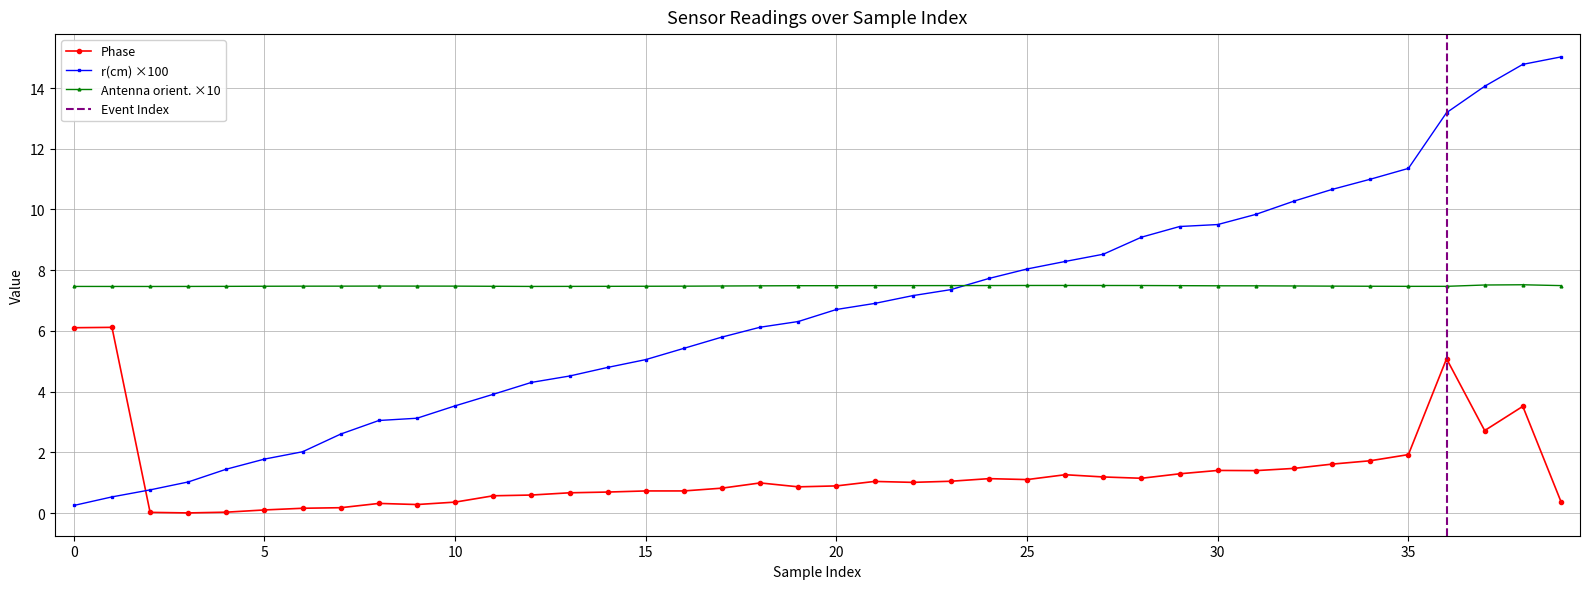

What is the maximum value for Phase?

6.1